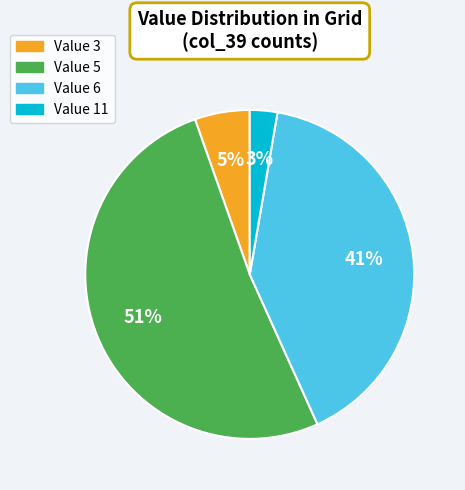

Which slice is the largest?

Value 5